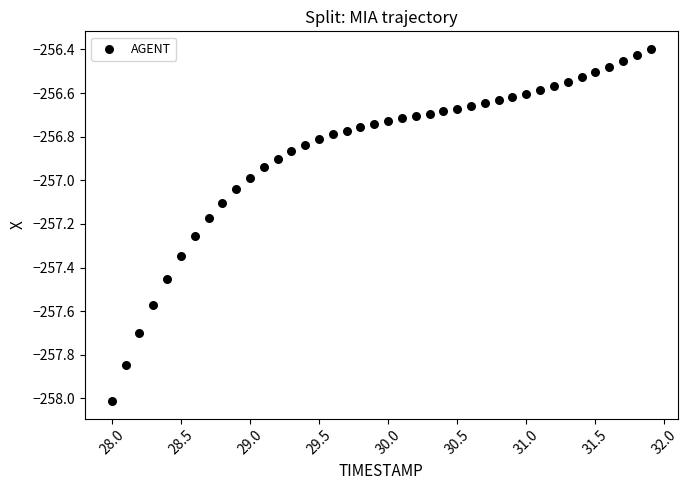

What is the range of X values (max minus min)?

3.9